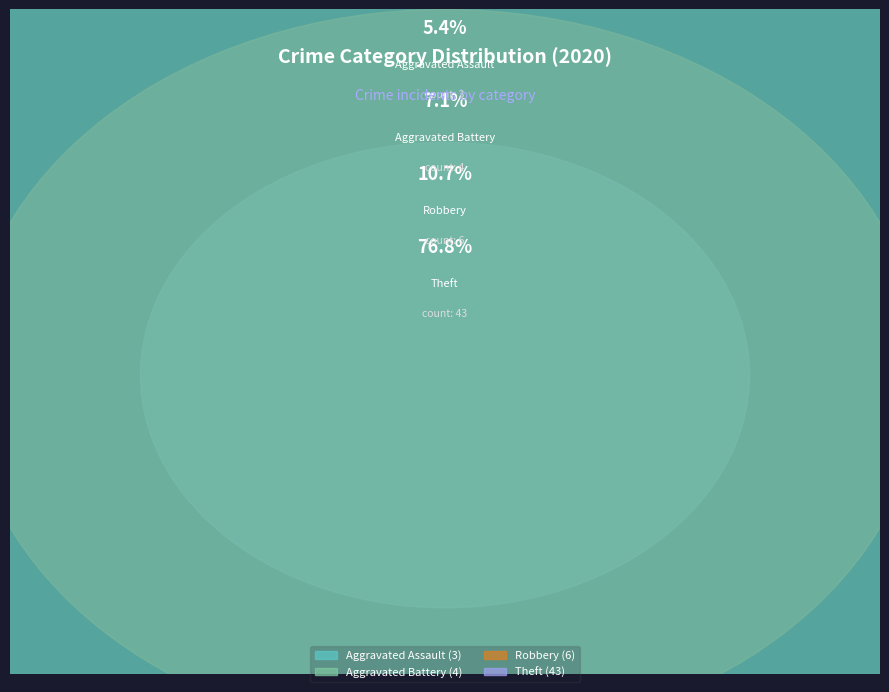

Does any single category account for the majority?

Yes